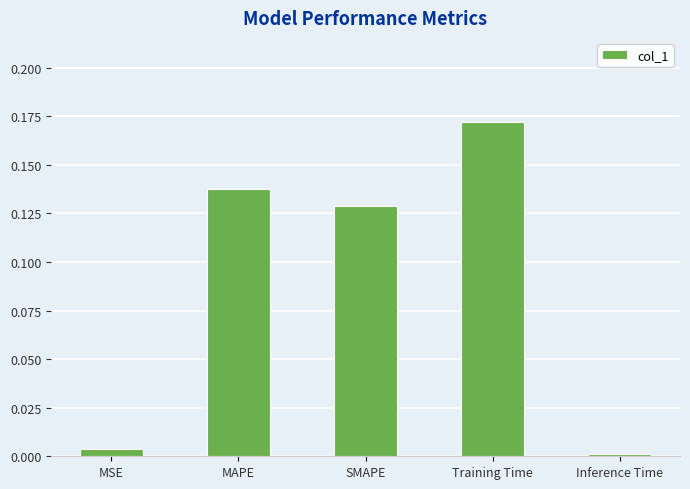

Which has a higher value, Training Time or SMAPE?

Training Time